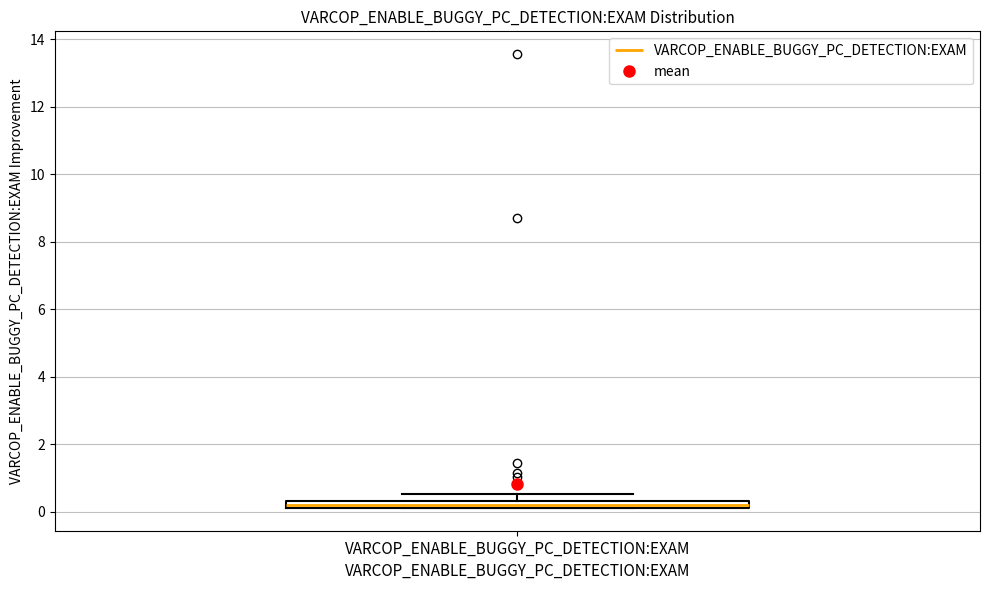

Where is the upper edge of the box for VARCOP_ENABLE_BUGGY_PC_DETECTION:EXAM on the y-axis? The values are not printed on the chart, so give them approximately, as read against the axis.

0.4